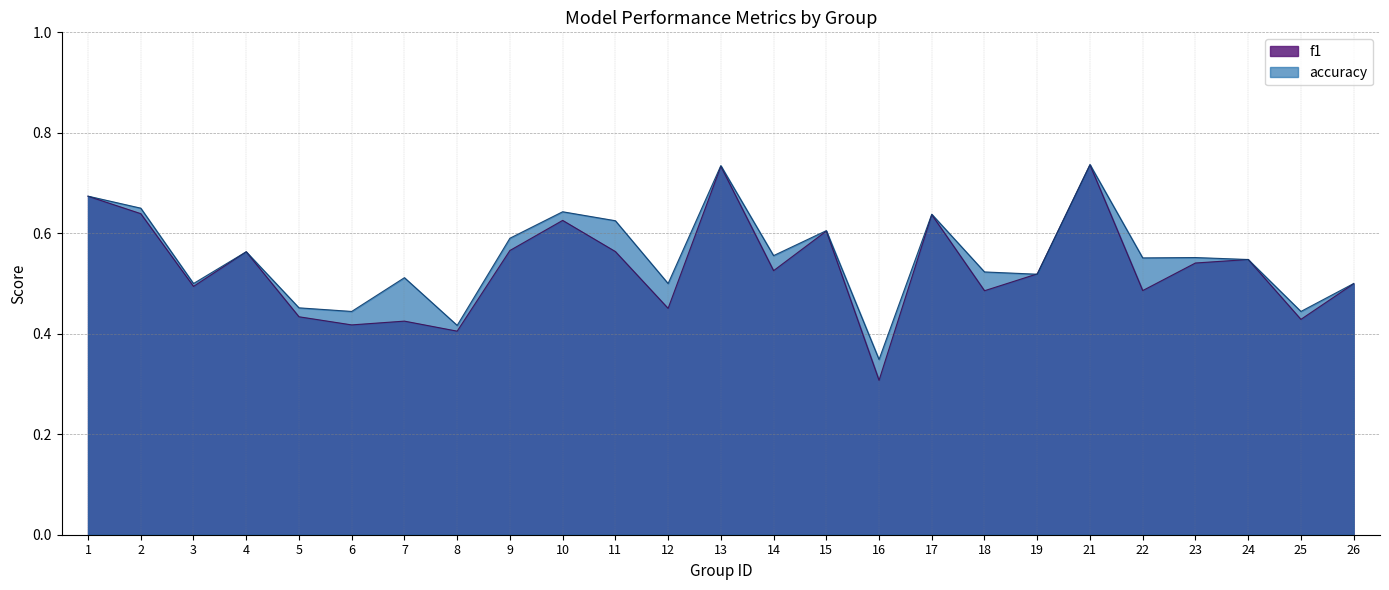

At which category is the sum across all series the highest?

21